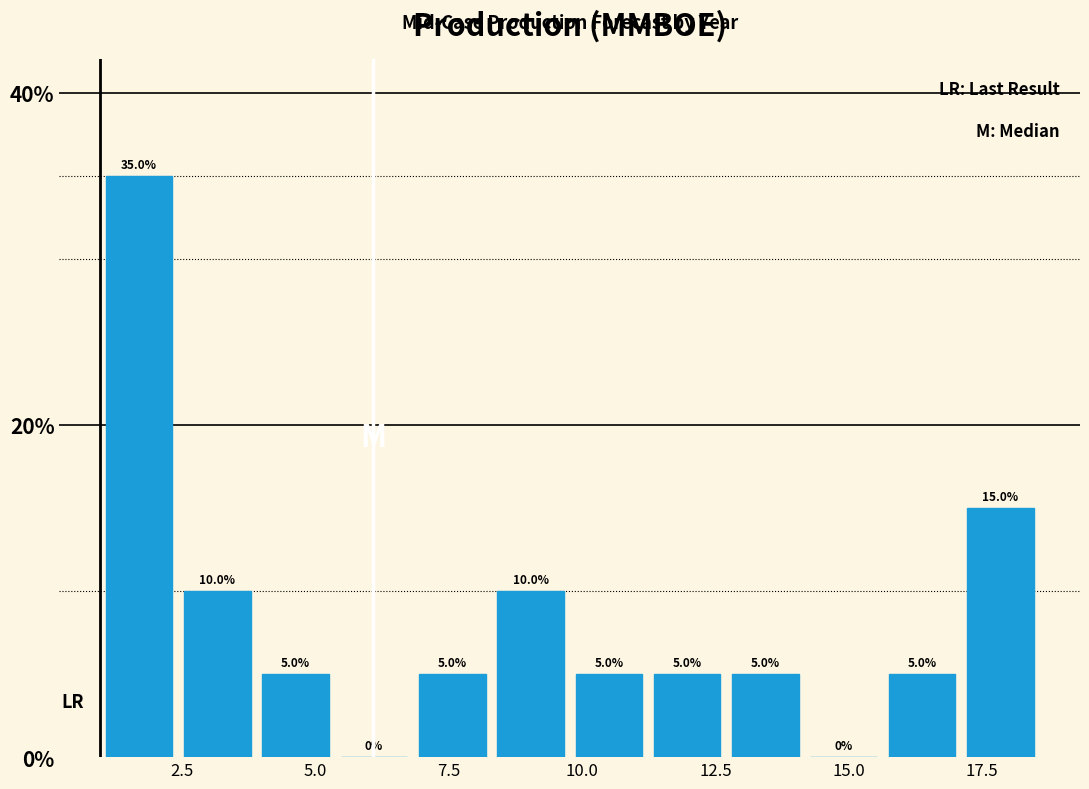

Read against the x-axis, roughly where is the centre of the tallest bar?

1.5